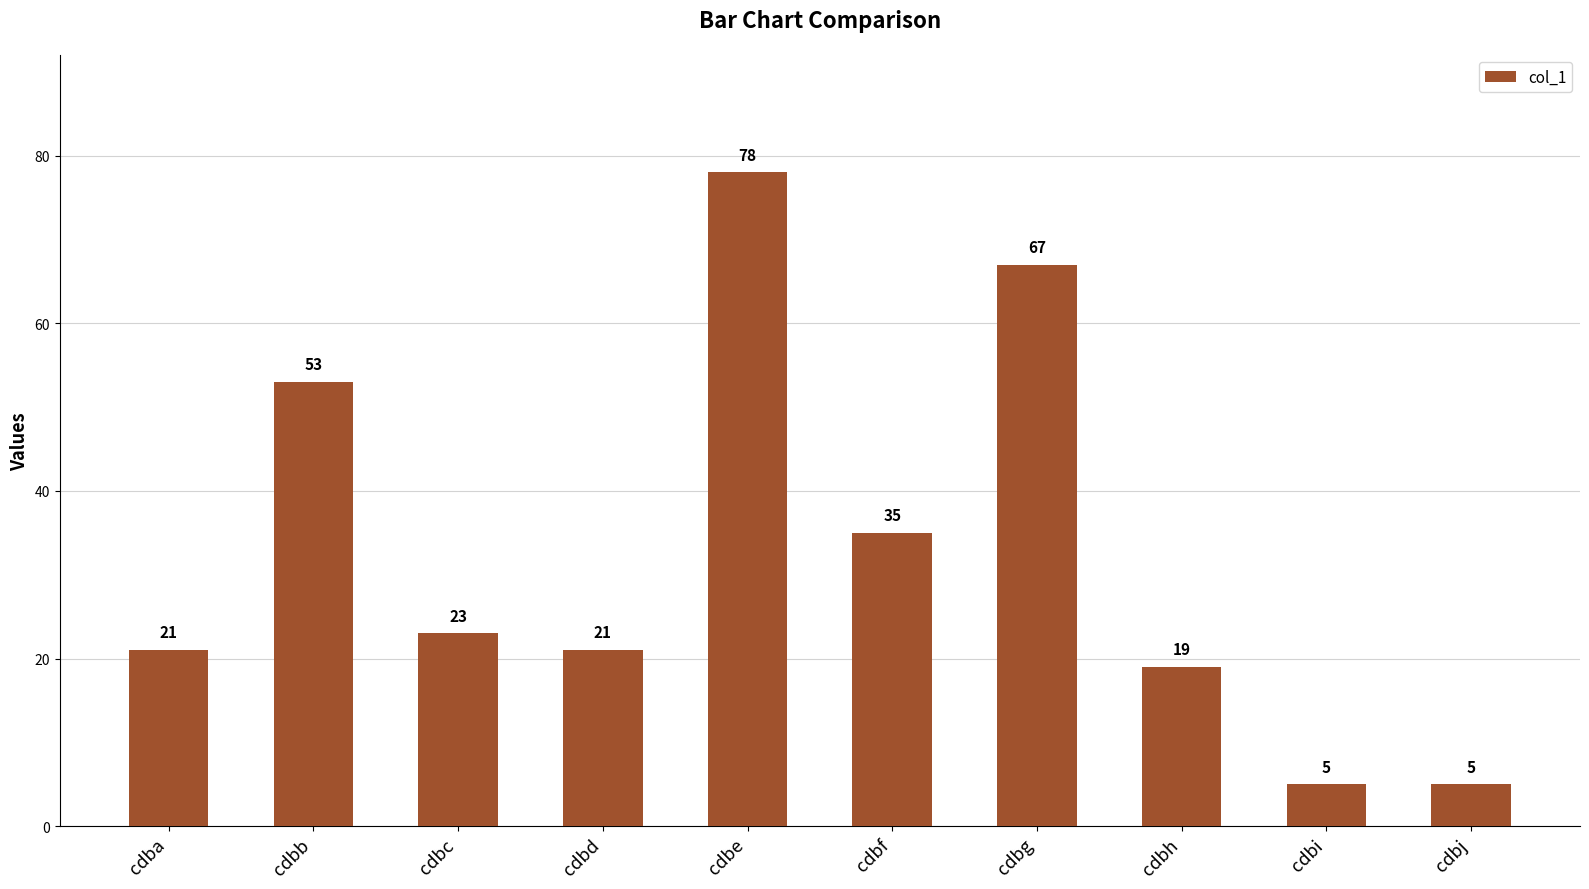

What is the value of the 1st bar from the left?

21